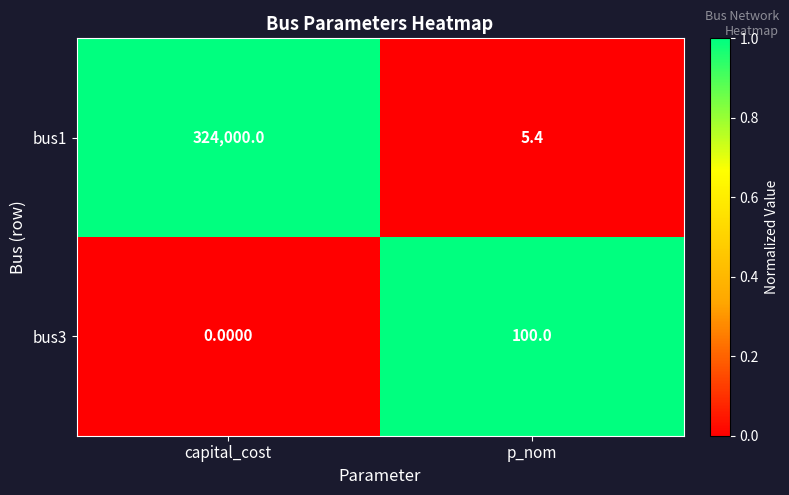

Which category has the lowest value in the bus1 series?

p_nom